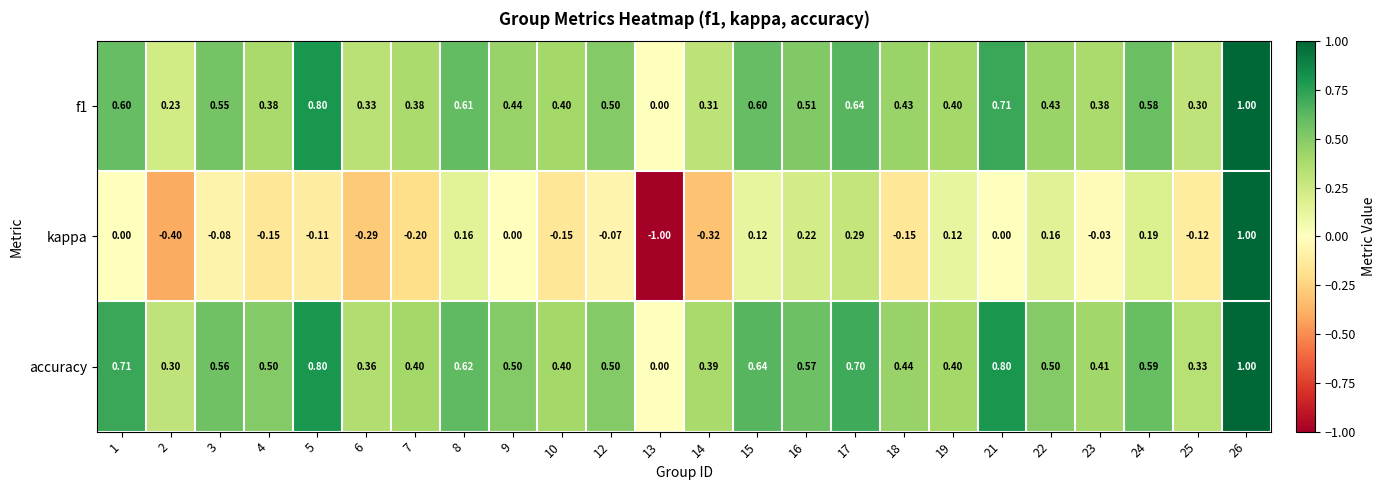

What is the minimum value shown in the chart?

-1.0